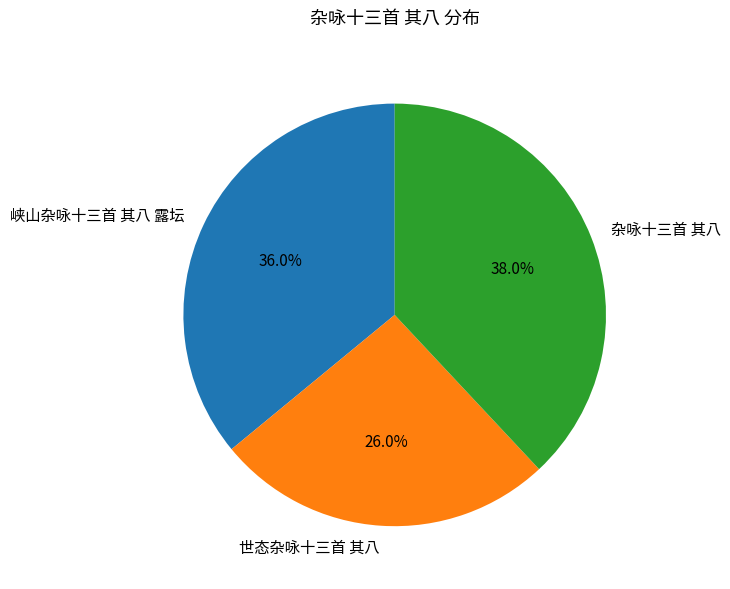

Rank the categories by value from lowest to highest.

世态杂咏十三首 其八, 峡山杂咏十三首 其八 露坛, 杂咏十三首 其八